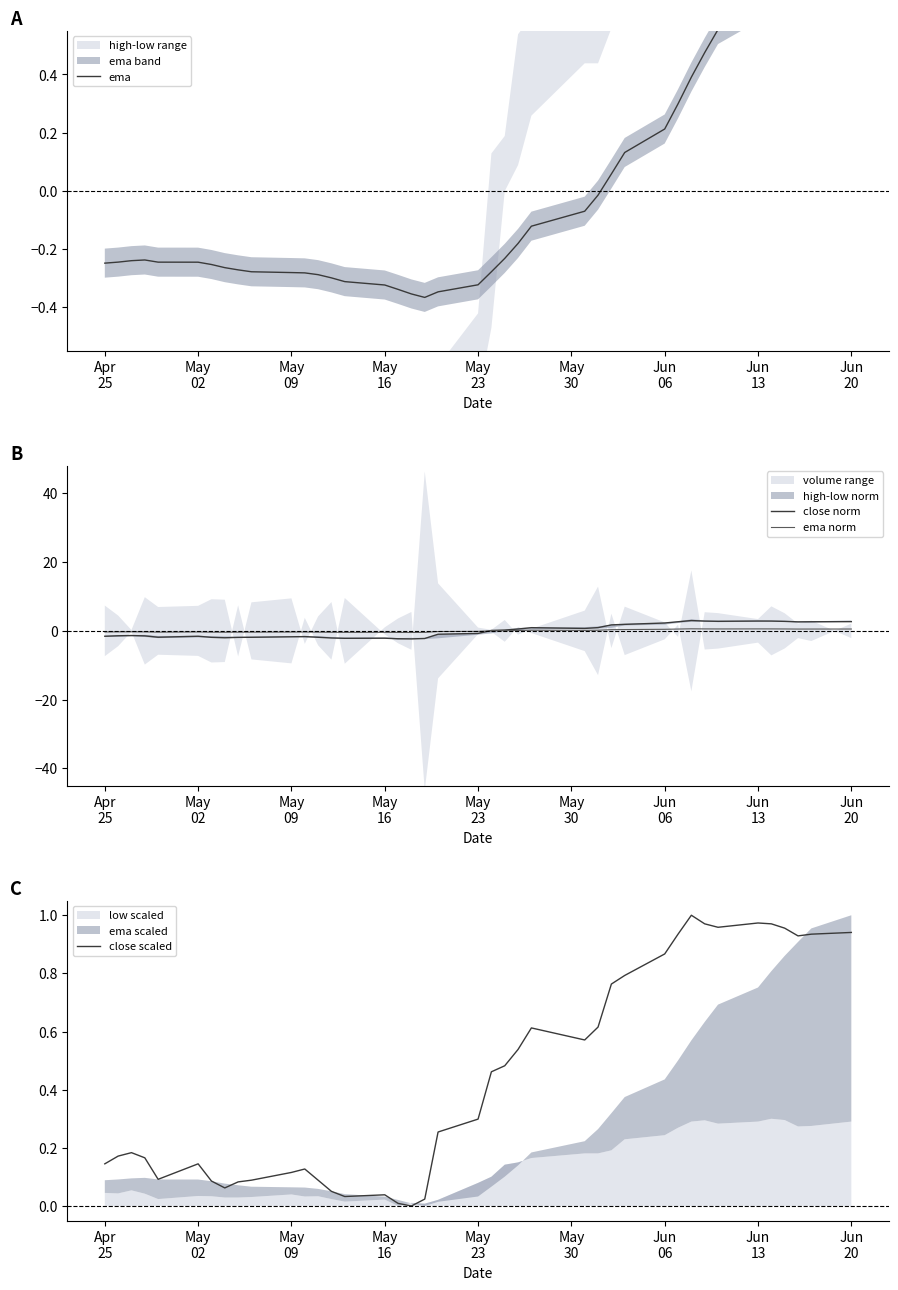

Is the value of ema at 18 greater than the value of close norm at 9?

Yes